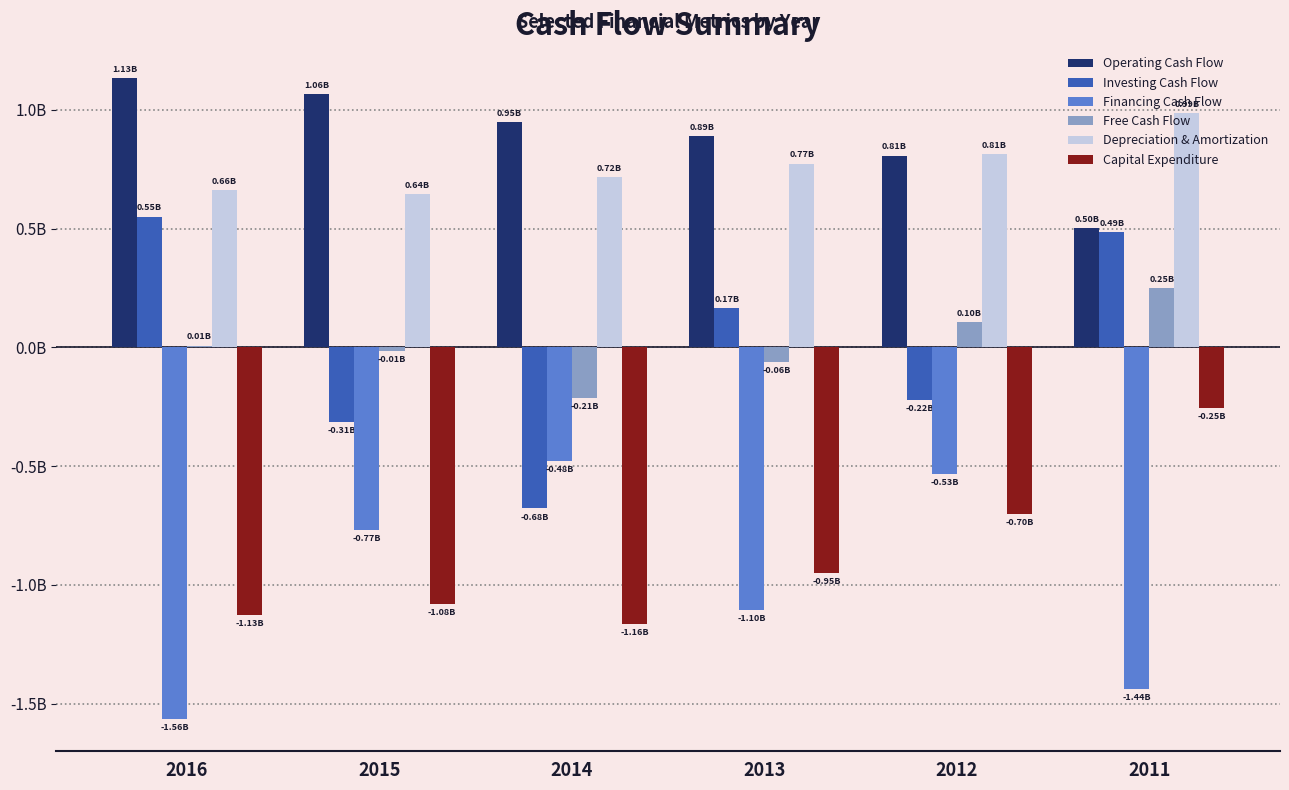

Are the bars horizontal?

No